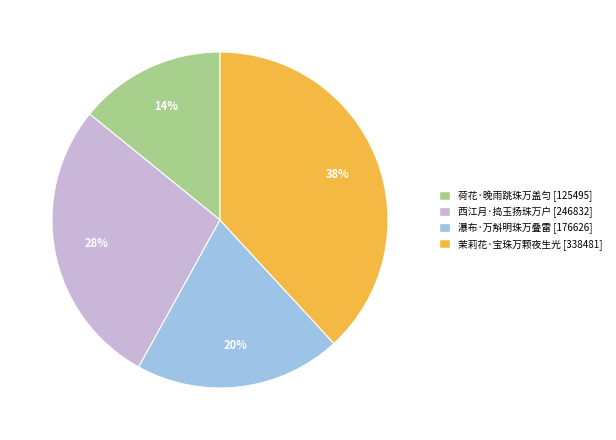

To the nearest percent, what percentage of the pie is 西江月·捣玉扬珠万户?

28%